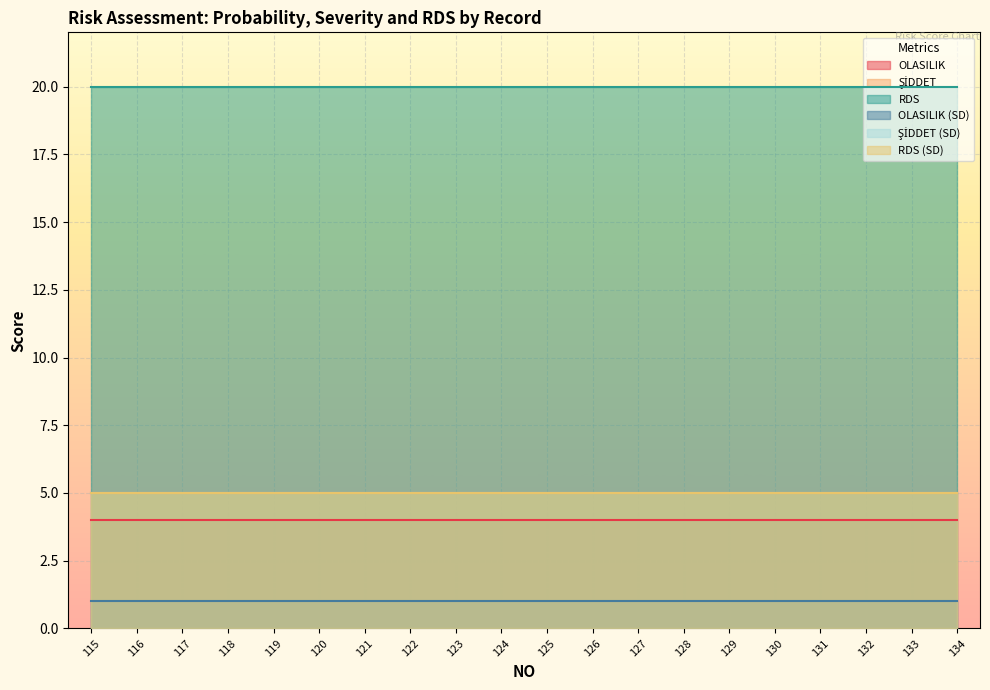

Which series has the largest range (max minus min)?

OLASILIK